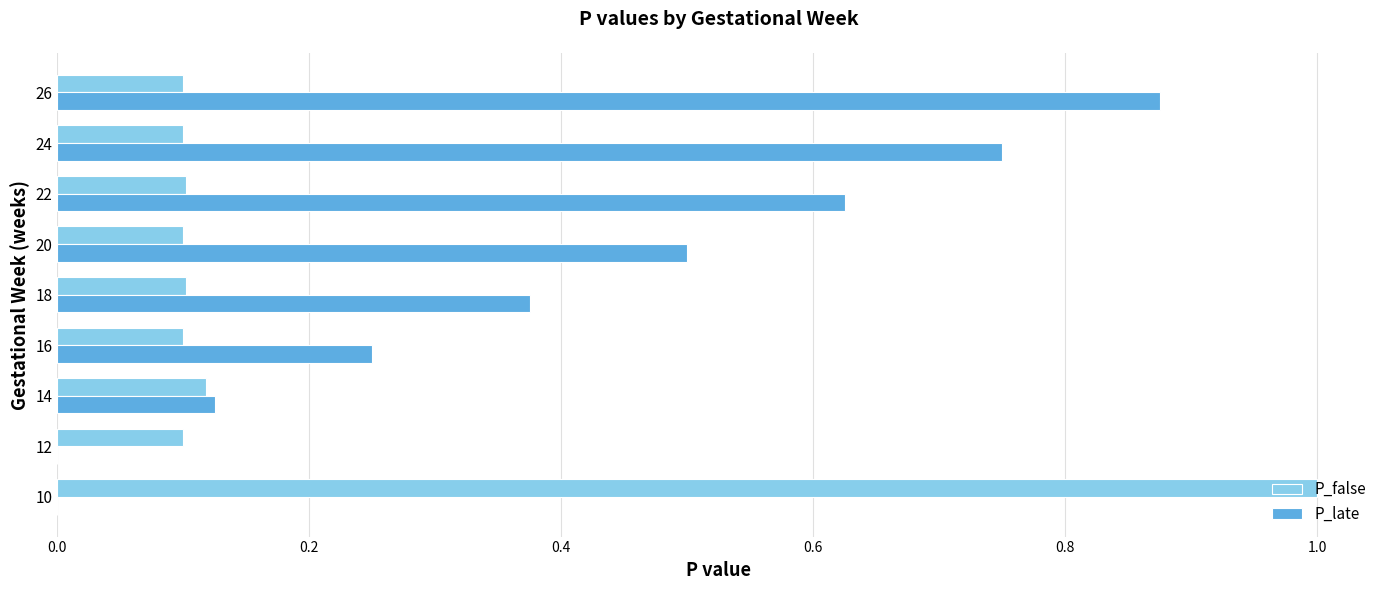

Is it true that P_late equals 0.1 at 18?

False